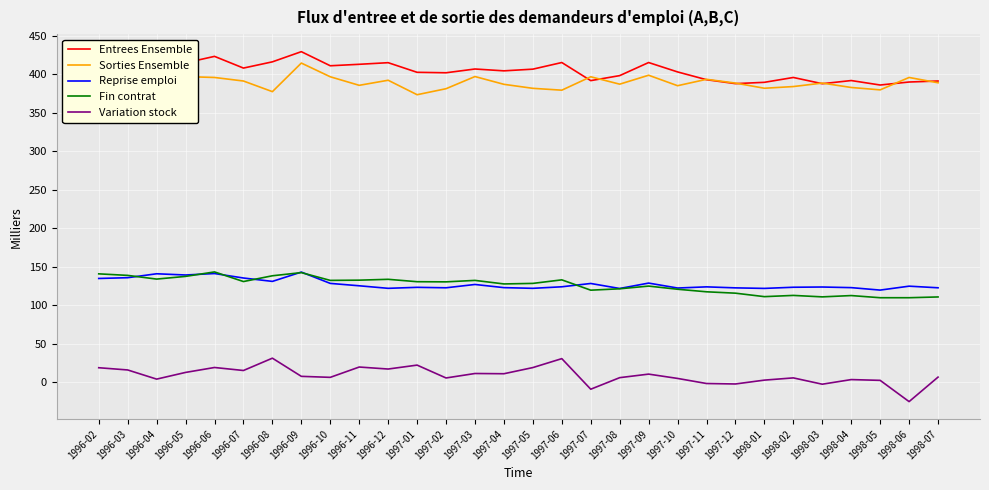

At 1996-12, list the series in order from smallest to largest.

Variation stock, Reprise emploi, Fin contrat, Sorties Ensemble, Entrees Ensemble